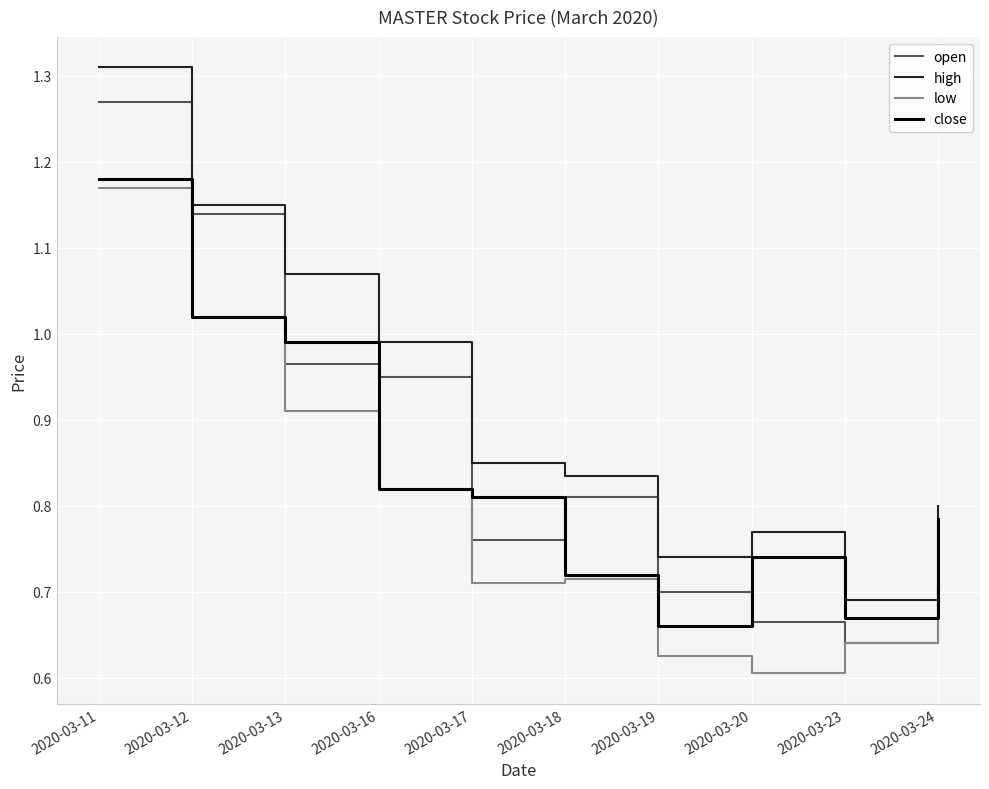

True or false: open has more than 0 points higher than both neighbors.

True